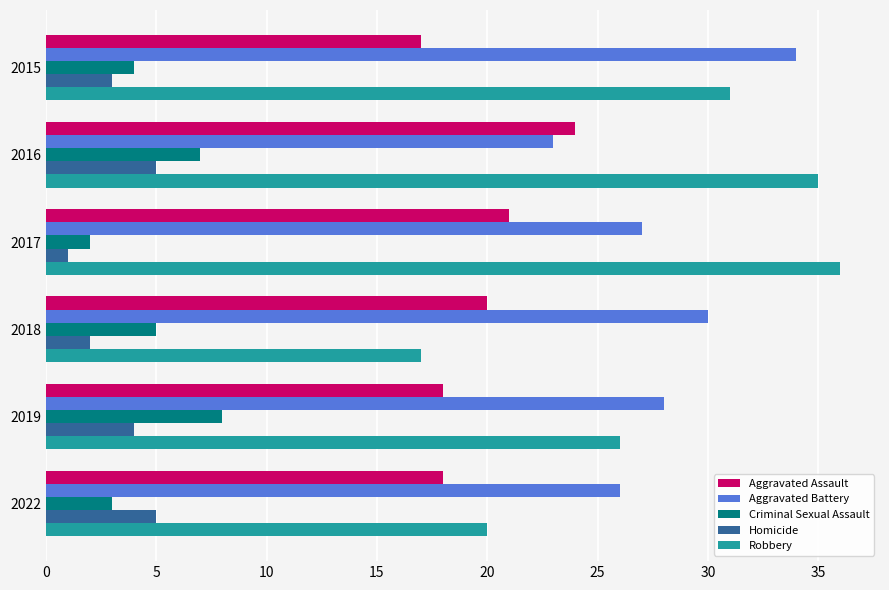

The Aggravated Battery series shows 12 at 2017. True or false?

False